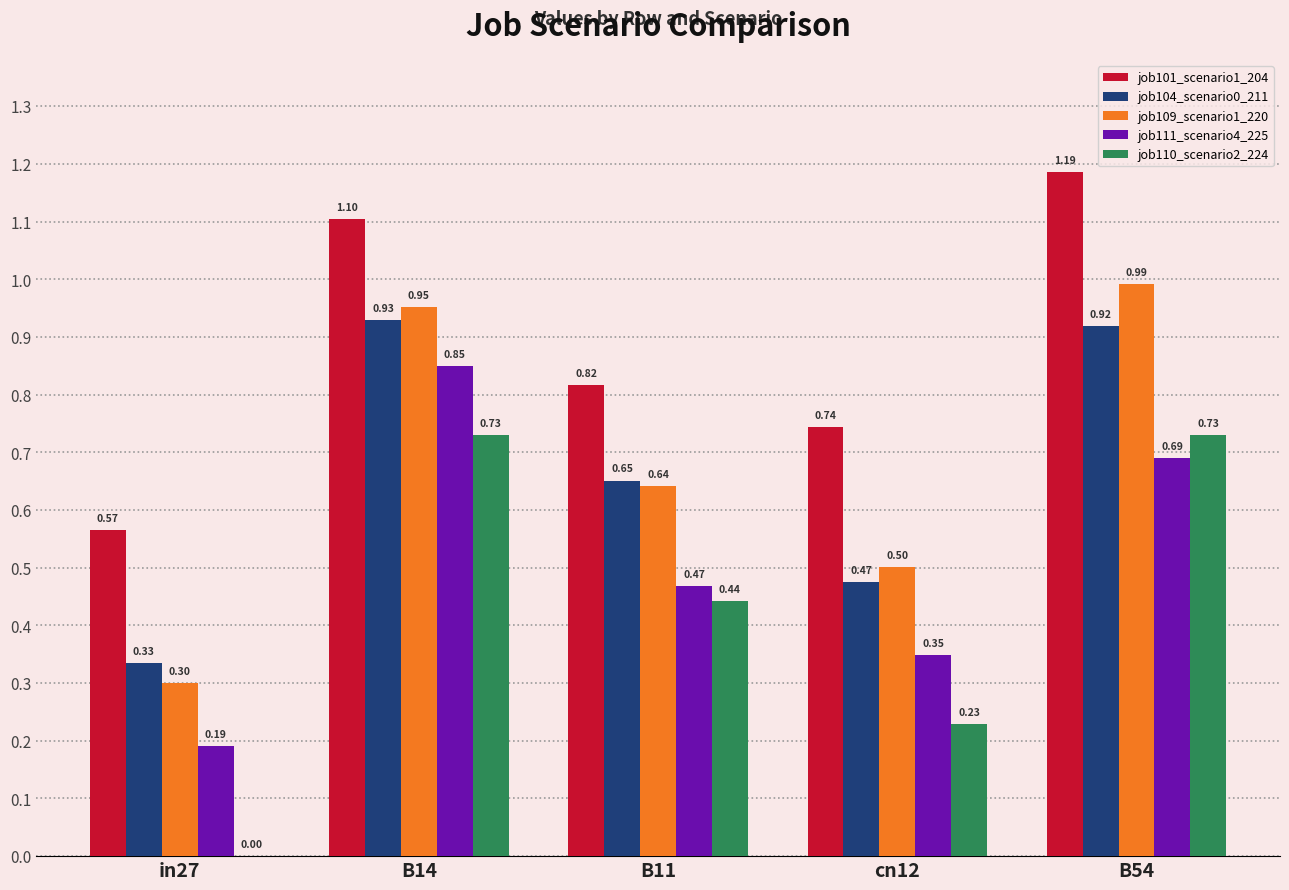

Which series has the largest total across all categories?

job101_scenario1_204